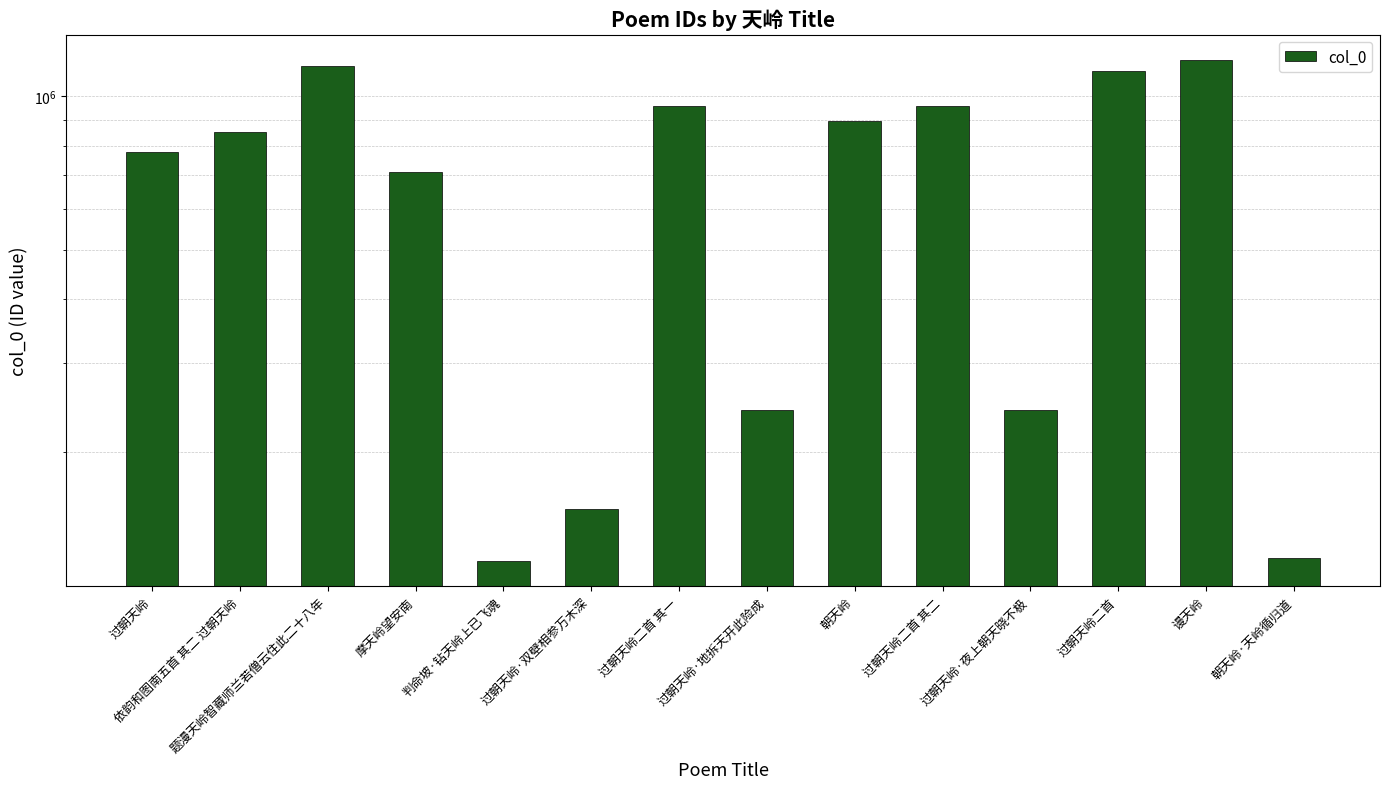

What is the change in value from 过朝天岭 to 谩天岭?

+403827